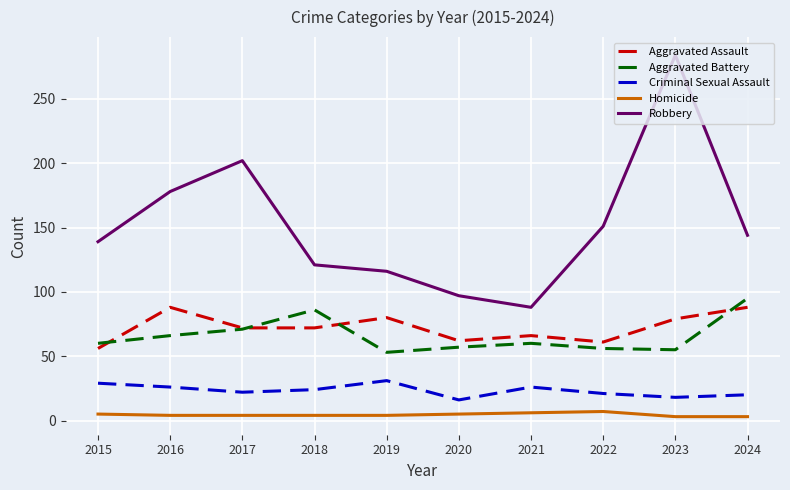

Which series has the widest spread of values?

Robbery